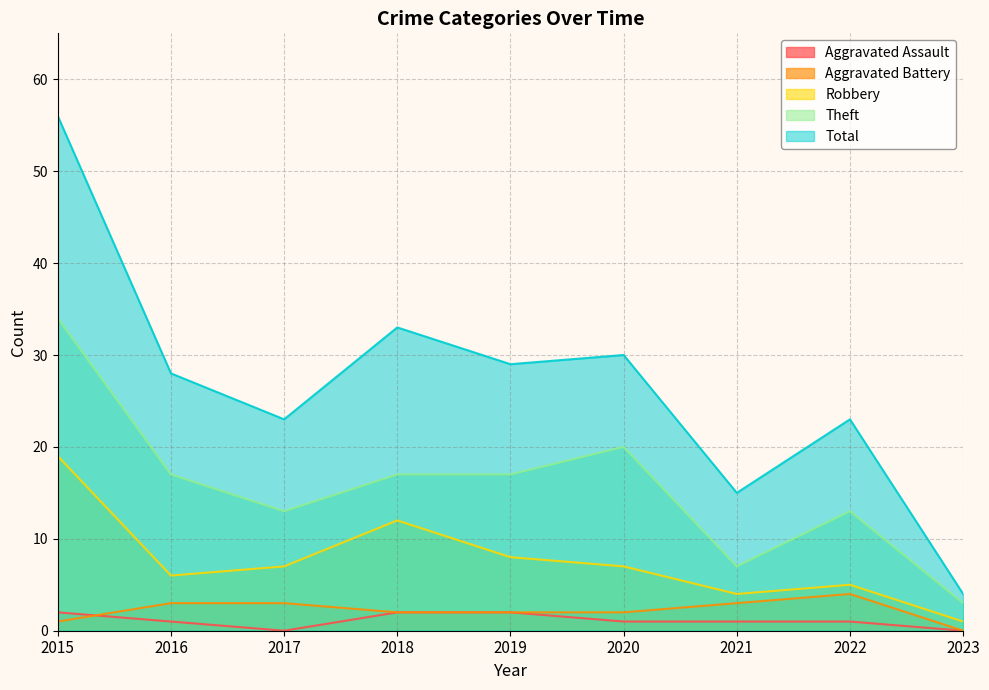

What are all the series names shown in the legend?

Aggravated Assault, Aggravated Battery, Robbery, Theft, Total